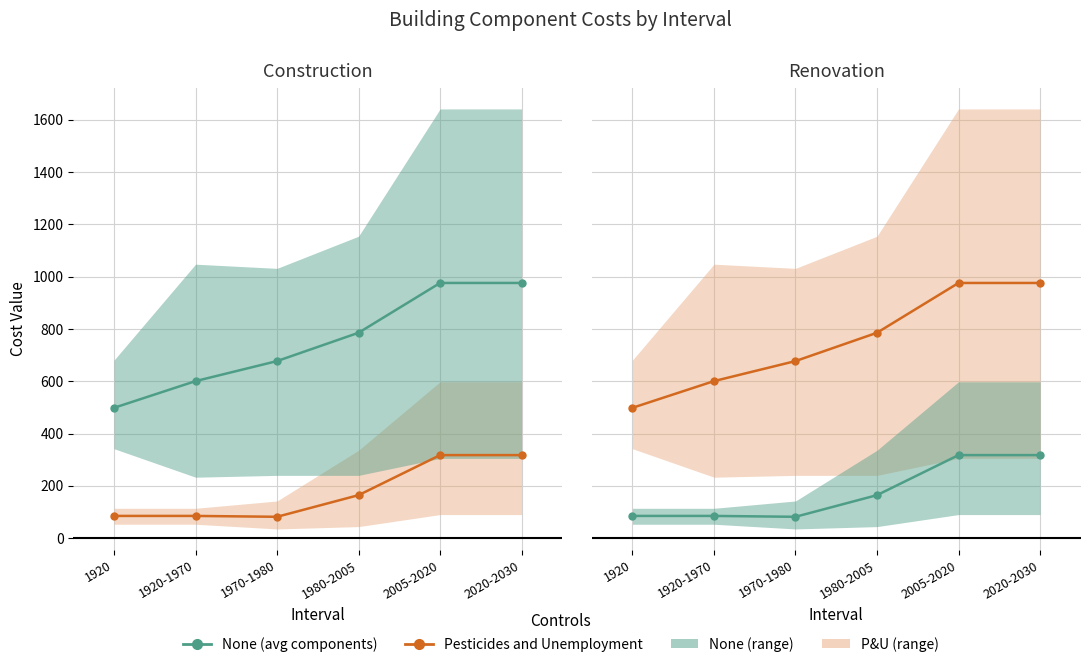

In Roof, how many points are lower than both neighbors (excluding endpoints)?

1